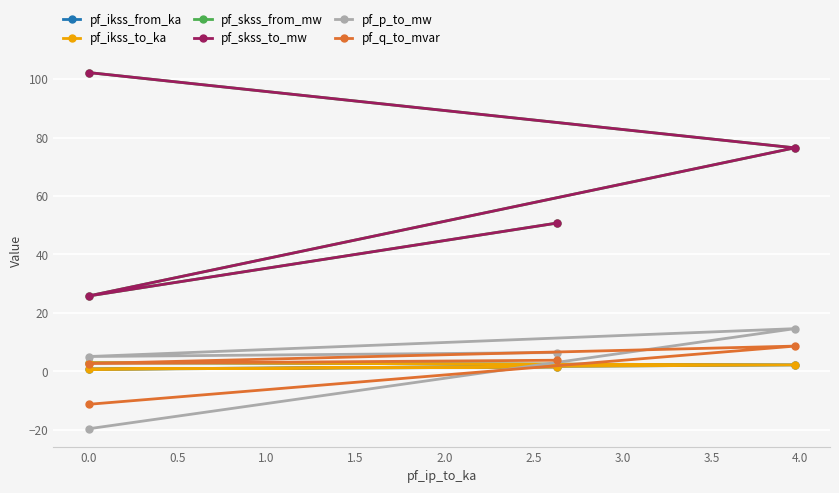

How many lines are shown in the chart?

6